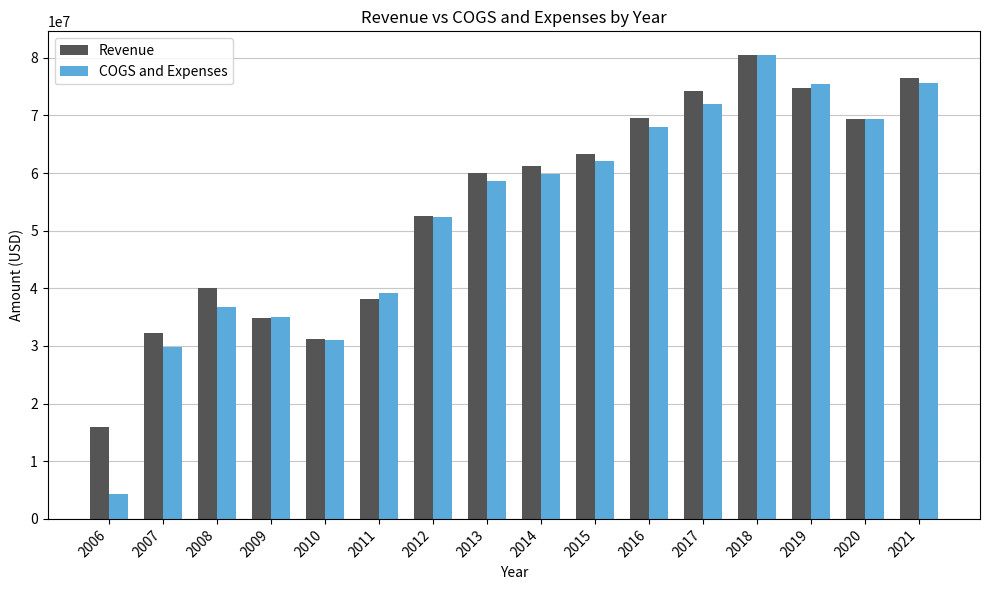

Where is COGS and Expenses nearest to the value 42395500?

2011